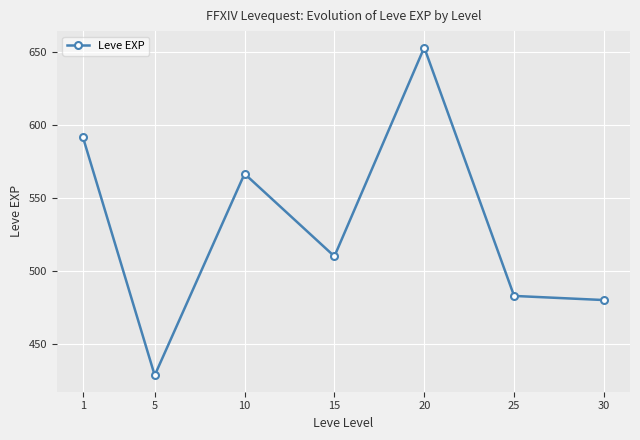

What is the greatest value displayed?

653.3